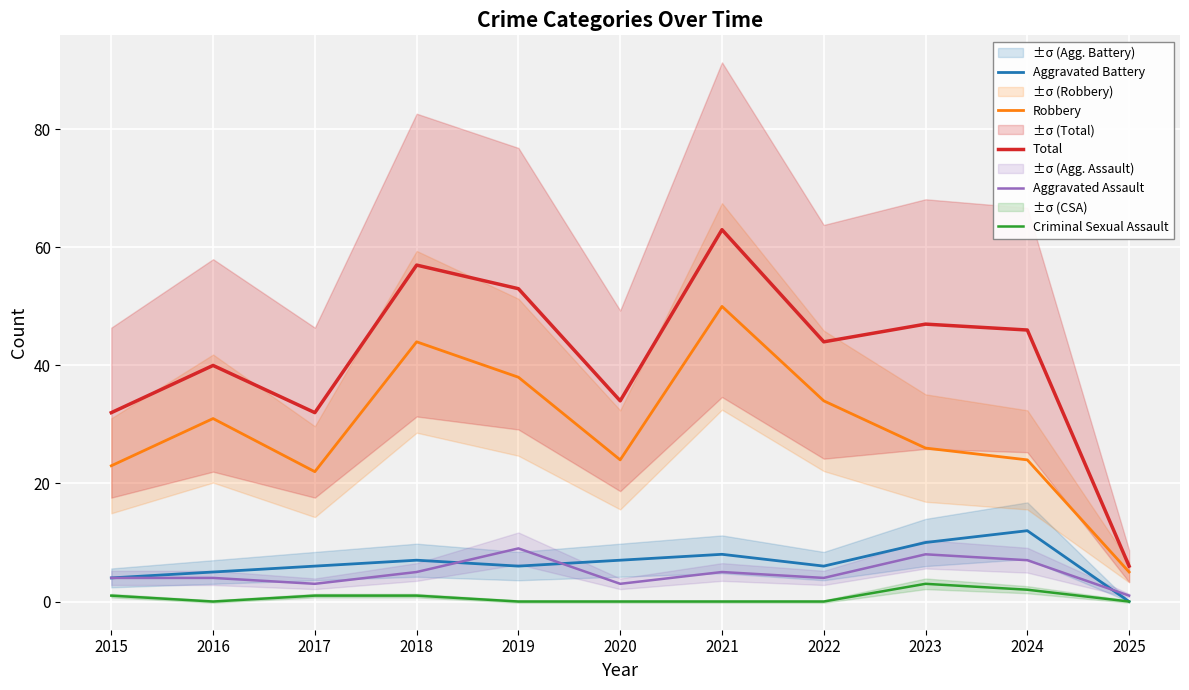

Reading left to right, what are all the values shown in this chart?

Aggravated Battery: 4	5	6	7	6	7	8	6	10	12	0
Robbery: 23	31	22	44	38	24	50	34	26	24	5
Total: 32	40	32	57	53	34	63	44	47	46	6
Aggravated Assault: 4	4	3	5	9	3	5	4	8	7	1
Criminal Sexual Assault: 1	0	1	1	0	0	0	0	3	2	0